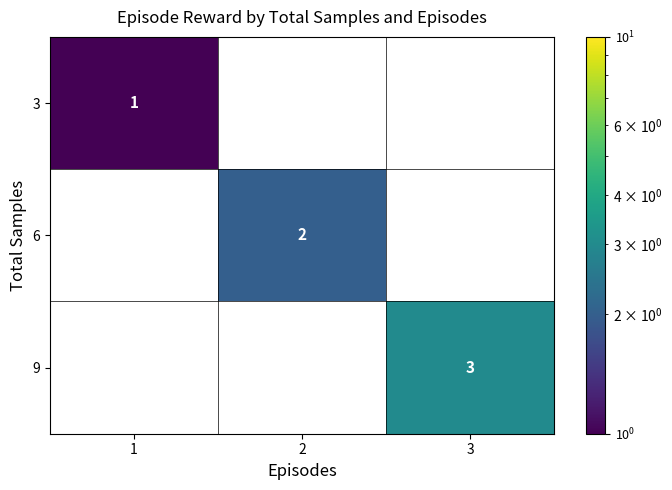

List the series in order of their overall mean, highest first.

9, 6, 3